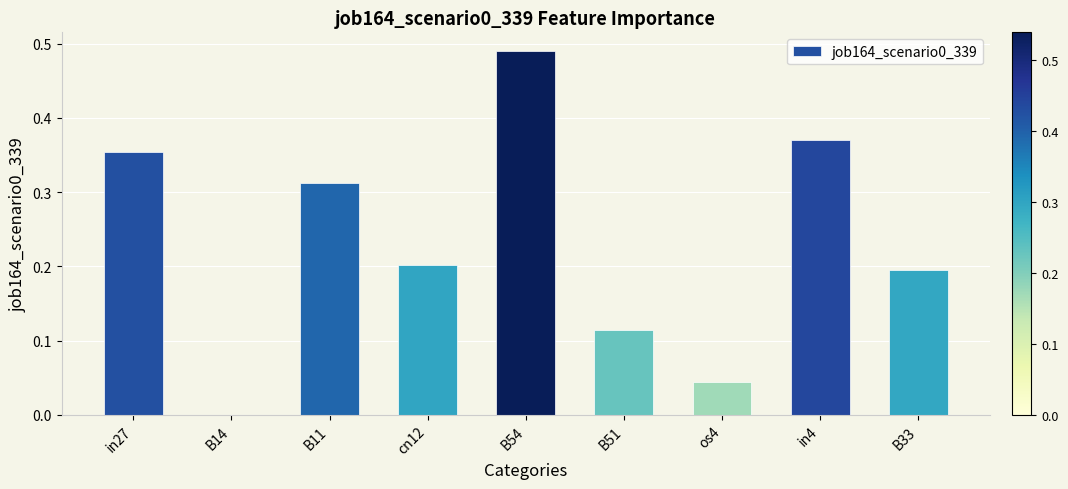

The chart shows a value of -0.3 at B14. True or false?

False